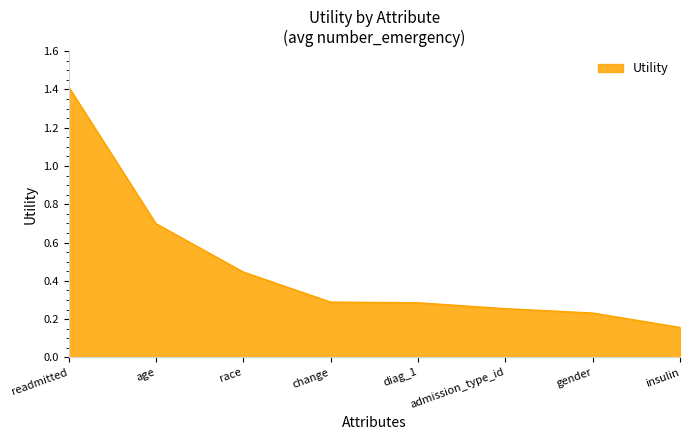

How many values are between 0 and 1?

7